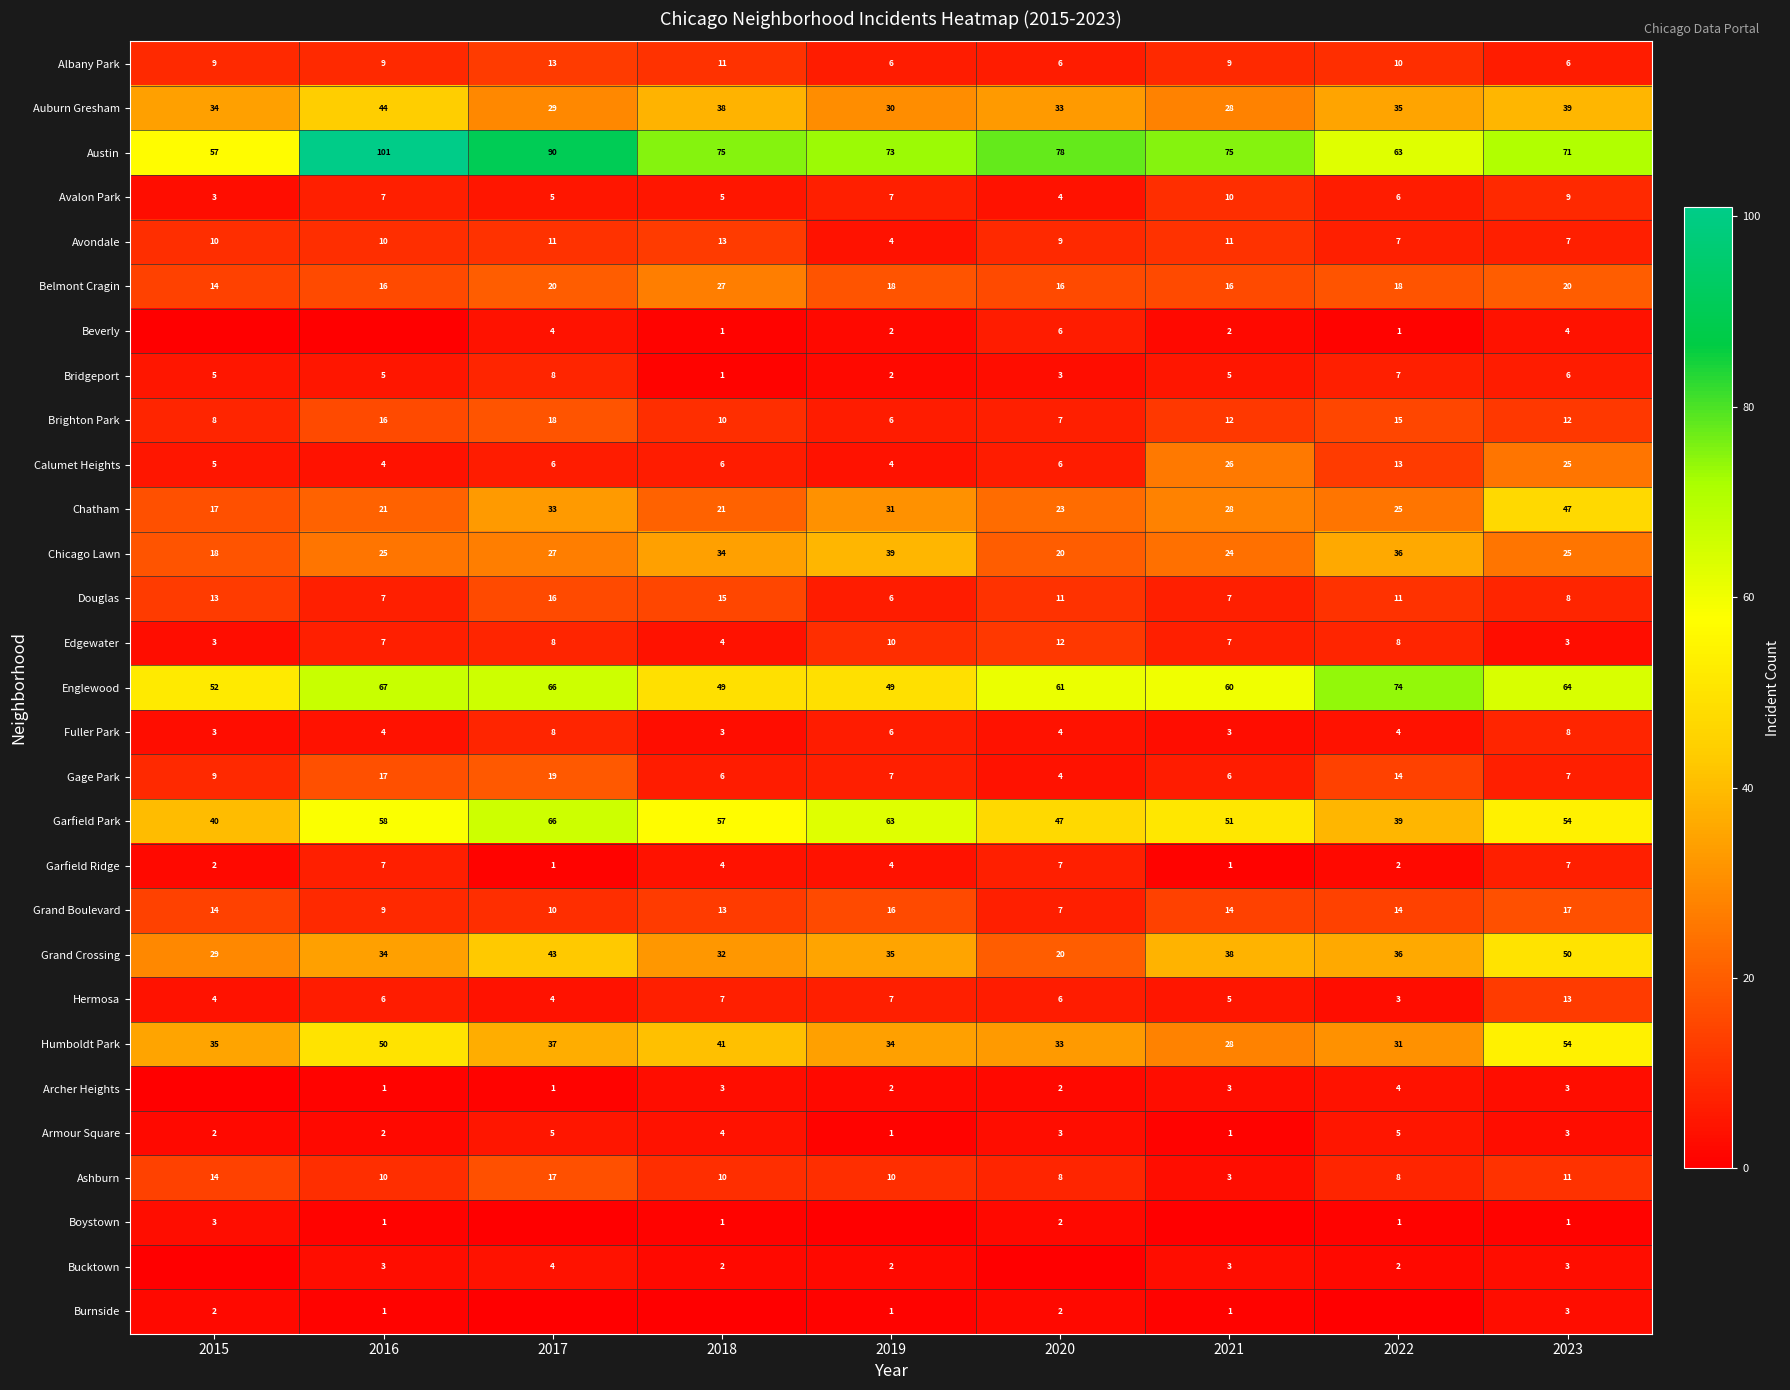

List the labels in order of Garfield Park value, largest first.

2017, 2019, 2016, 2018, 2023, 2021, 2020, 2015, 2022